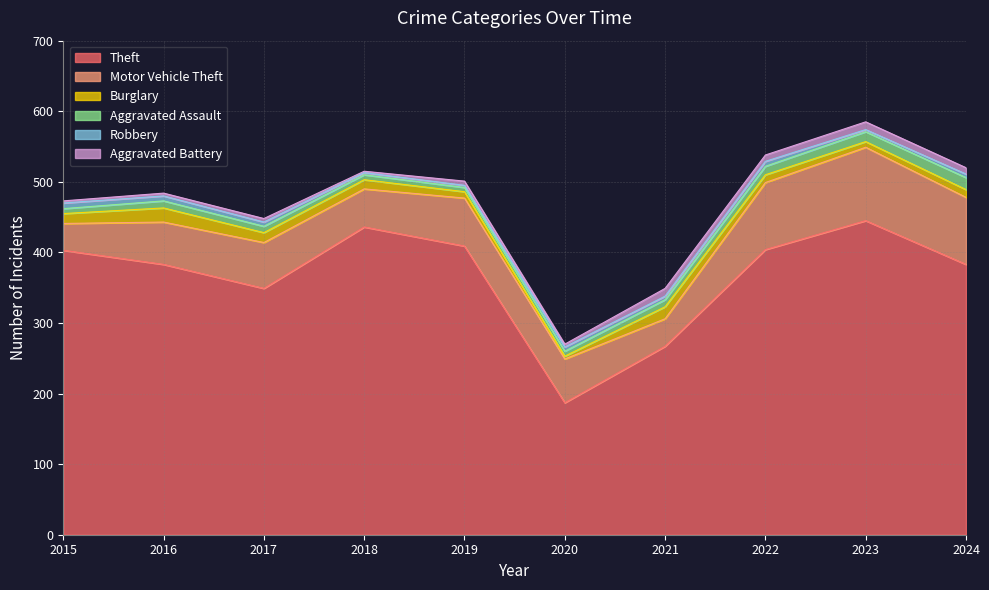

Which series has the widest spread of values?

Theft